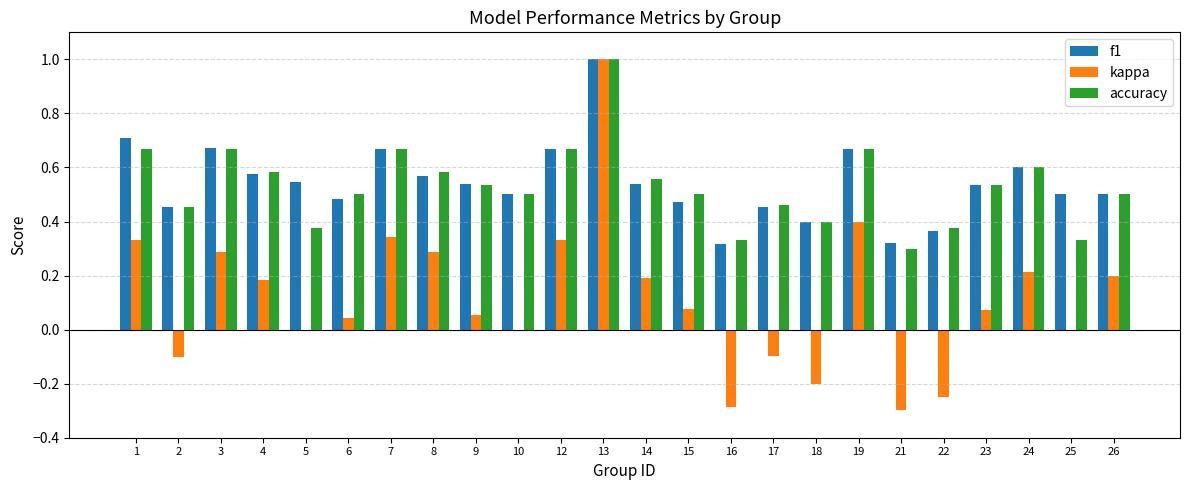

What is the sum of the kappa values at 17 and 16?

-0.4